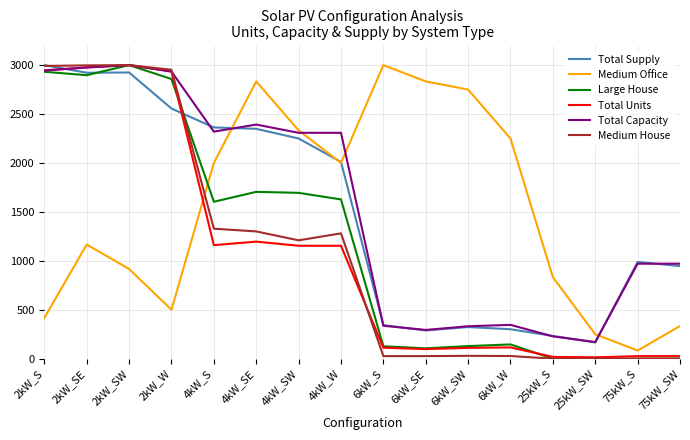

What is the total value across all series at 6kW_SW?

3672.8